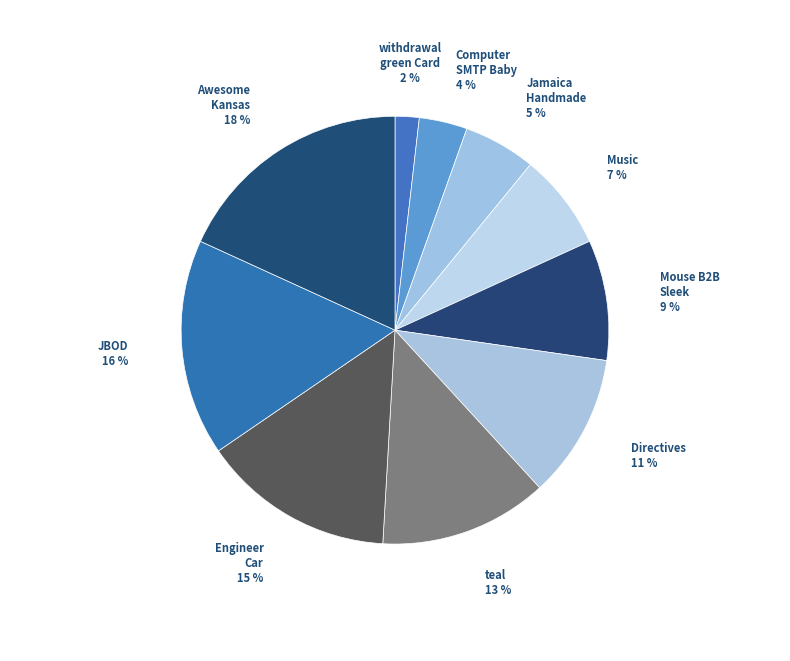

How many segments does this pie chart have?

10